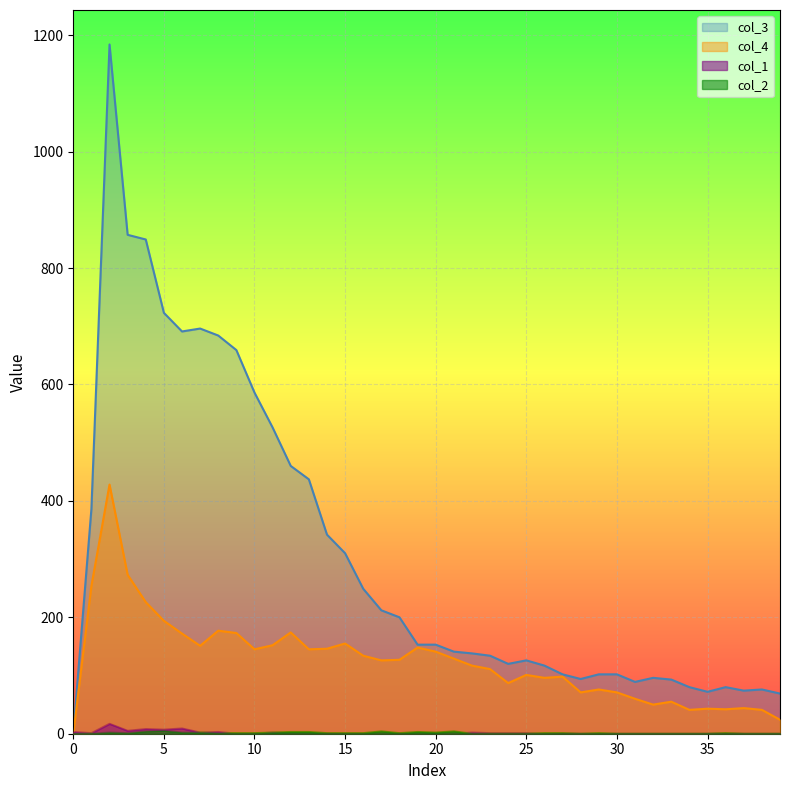

True or false: col_3 and col_2 intersect in this chart.

False